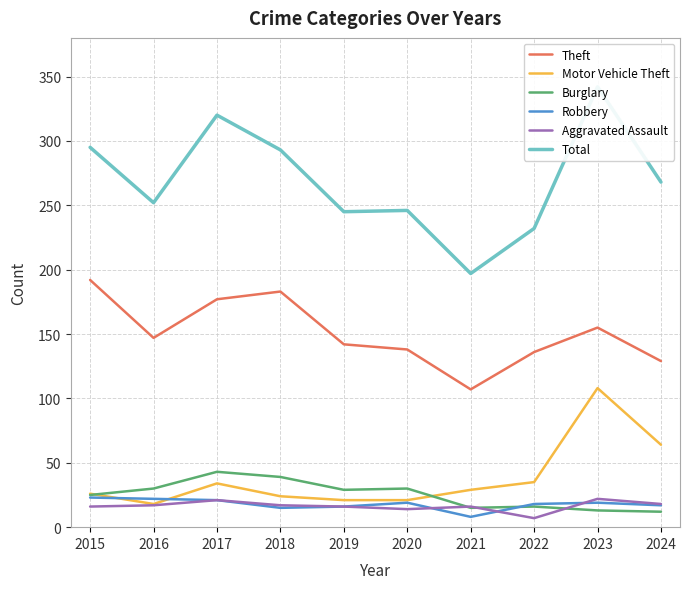

True or false: Aggravated Assault and Theft intersect in this chart.

False